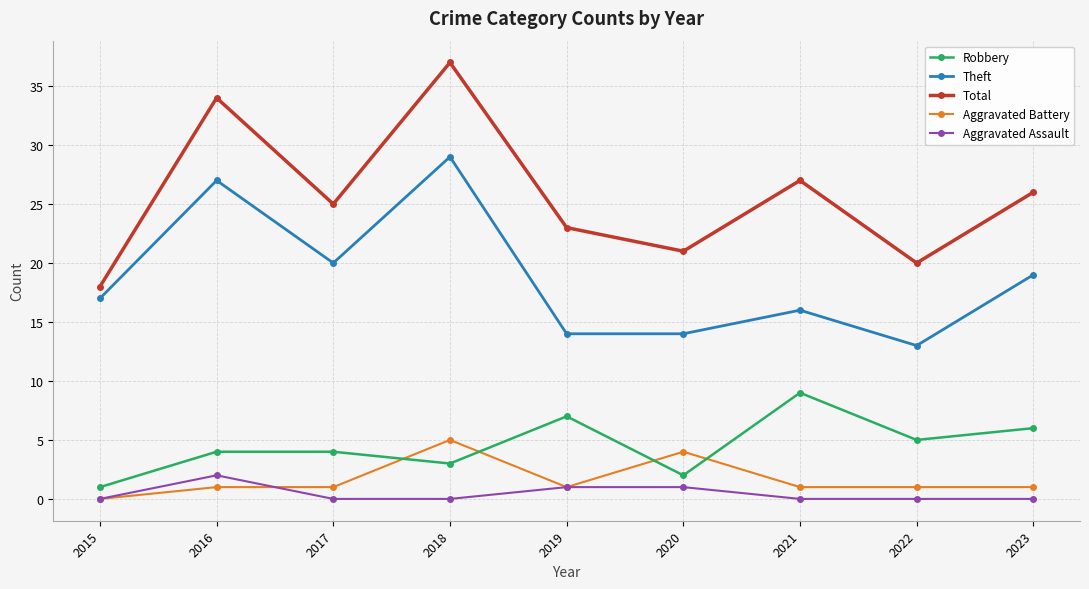

True or false: Theft and Total cross at least once.

False